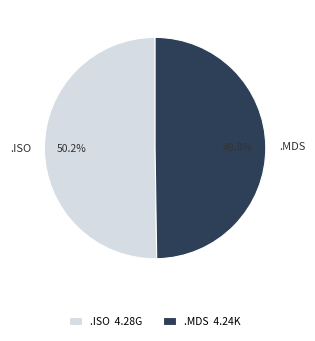

Combined, what portion of the pie is .MDS and .ISO?

100.0%